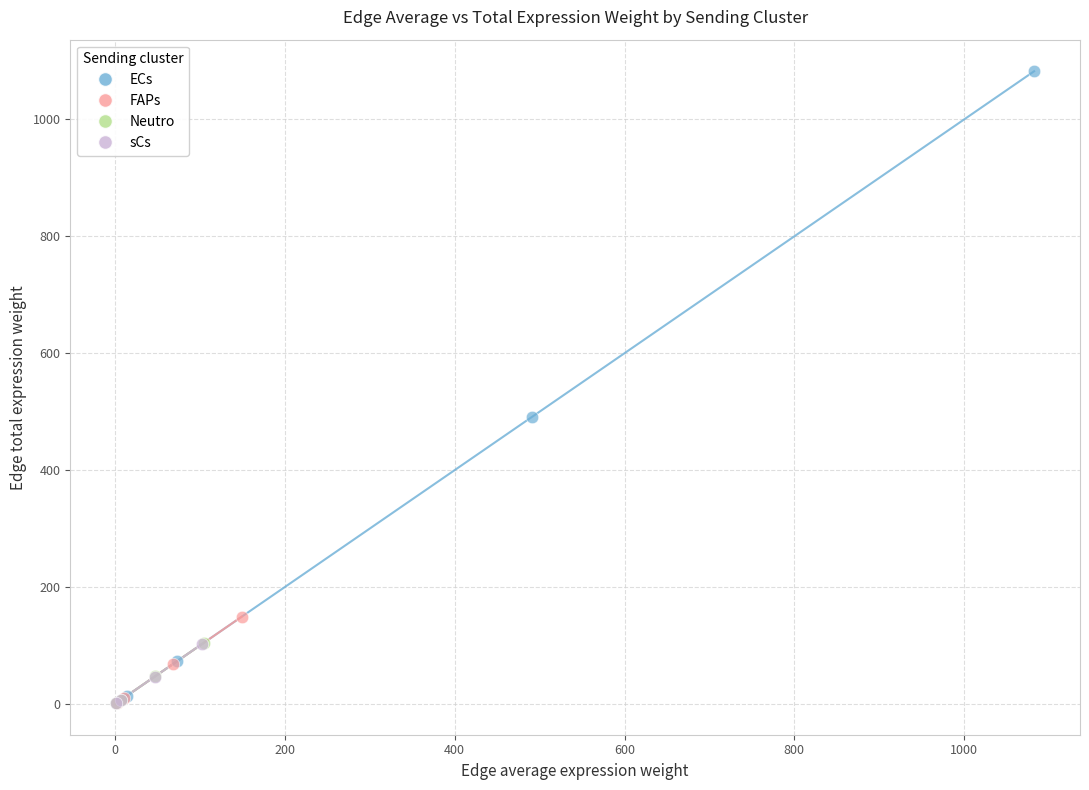

What are all the series names shown in the legend?

ECs, FAPs, Neutro, sCs